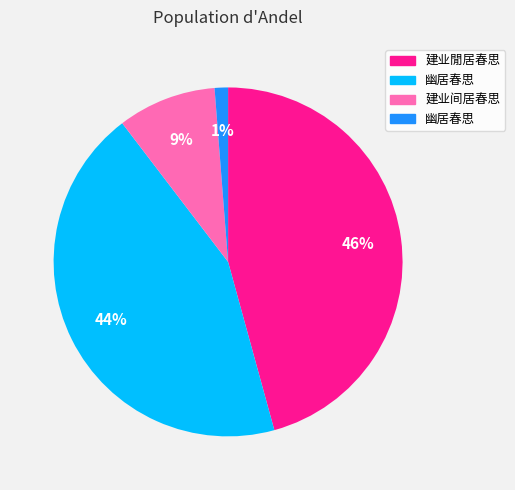

How many segments does this pie chart have?

4